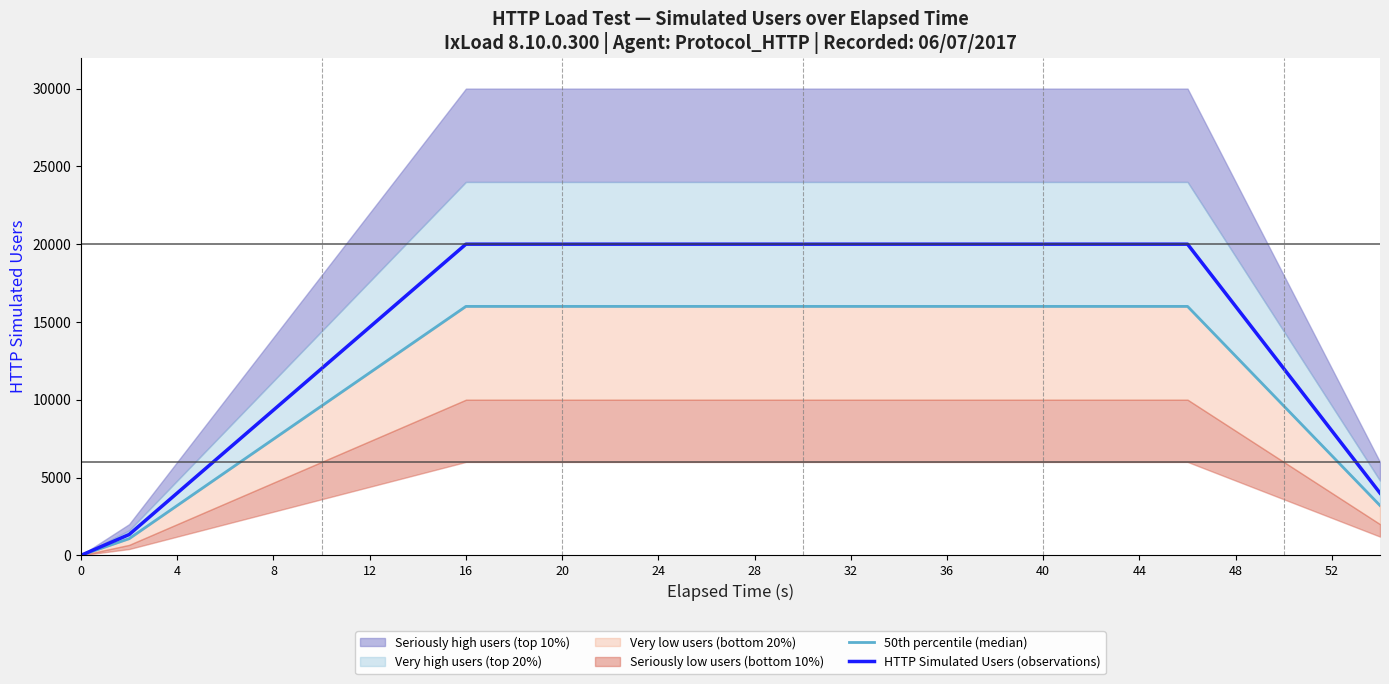

The value of HTTP Simulated Users (observations) at 48 is 28620. True or false?

False